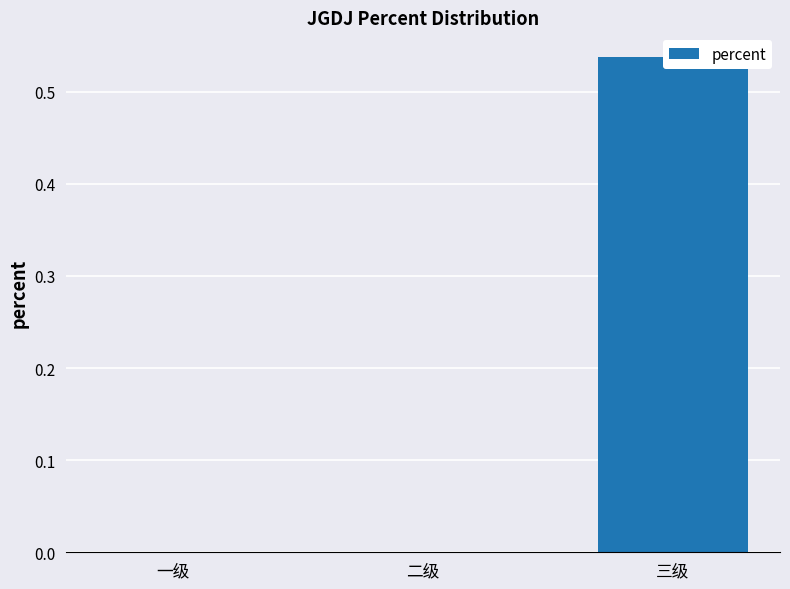

What is the label of the 3rd bar from the left?

三级